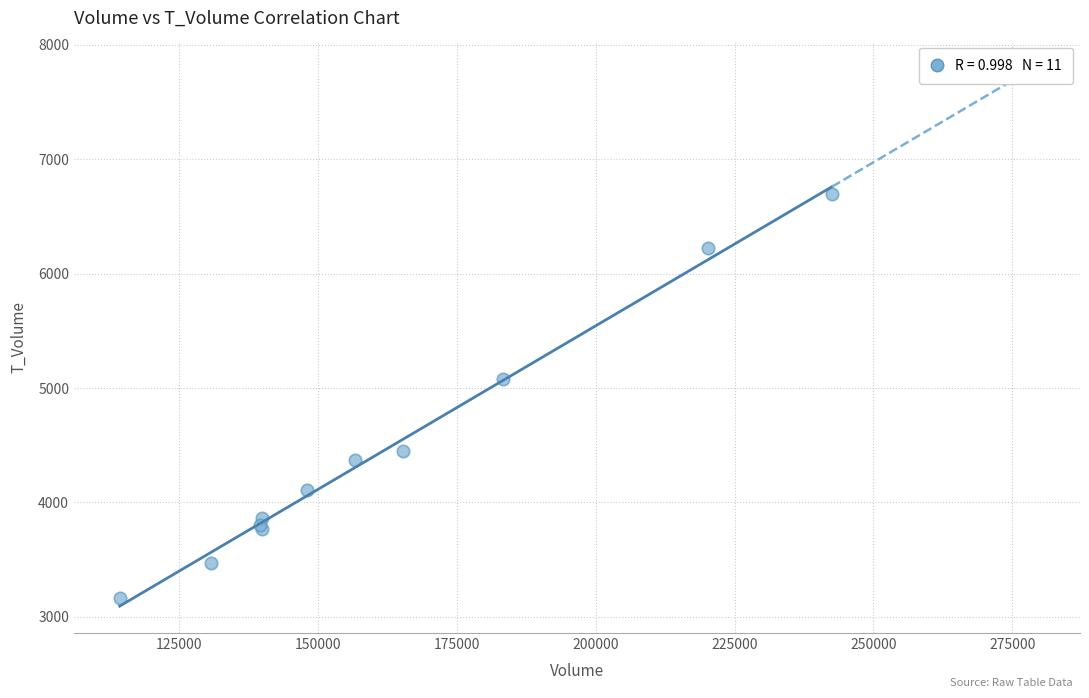

What Y value in the scatter plot is closest to 4928?

5079